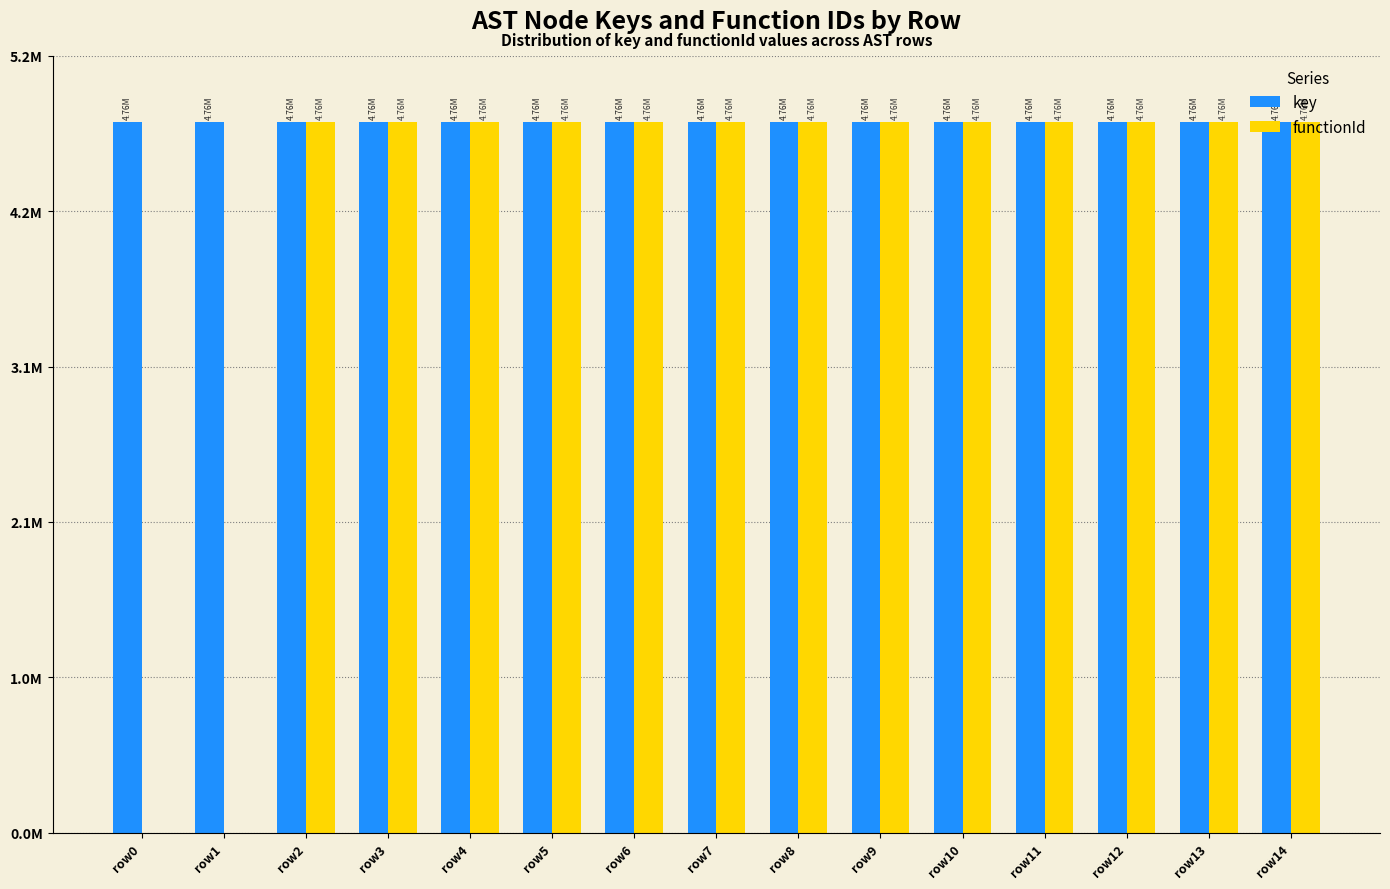

List the series in order of their overall mean, highest first.

key, functionId